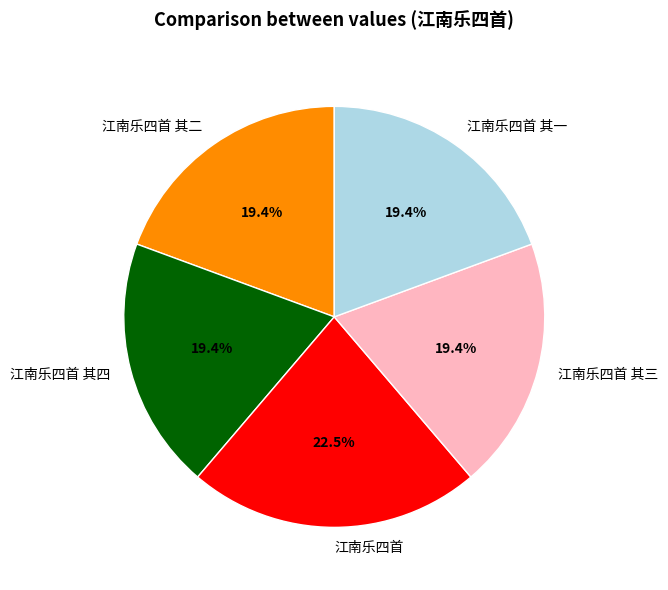

Is it true that 江南乐四首 其一 is 25% of the pie?

False